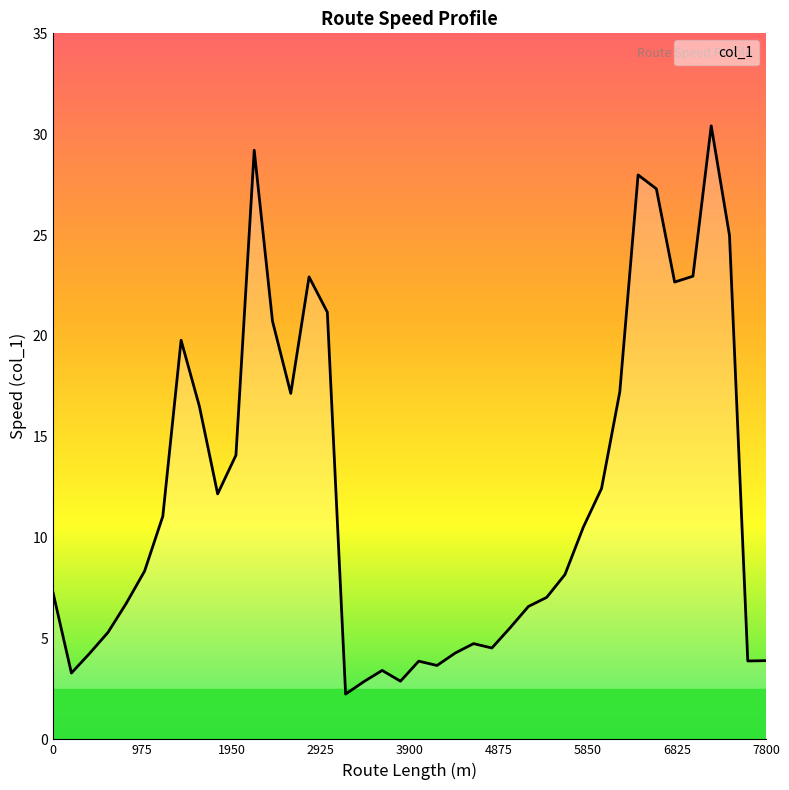

What is the difference between the maximum and minimum values?

28.2